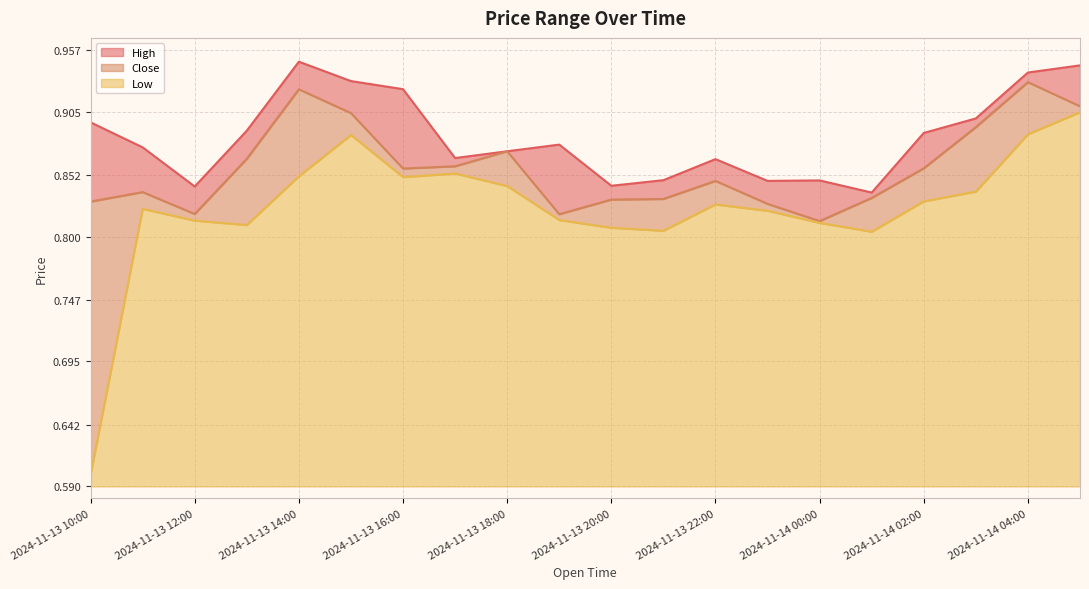

What is the label of the 1st point from the left?

2024-11-13 10:00